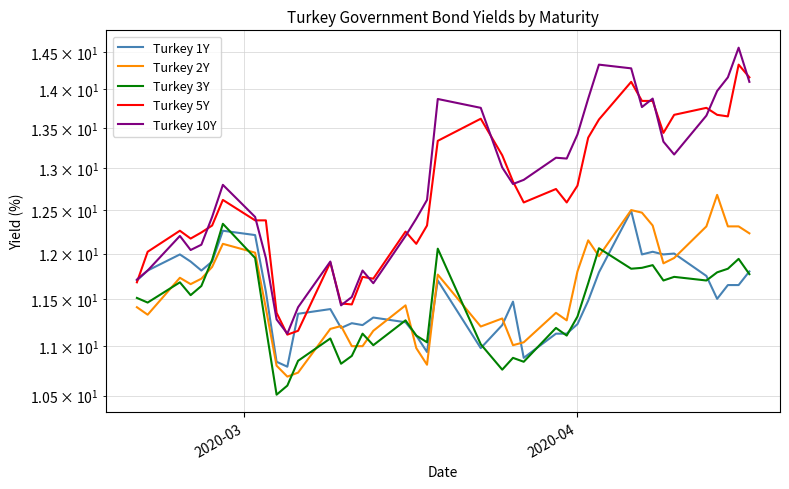

What is the difference between the second highest and second lowest values in the Turkey 5Y series?

3.0